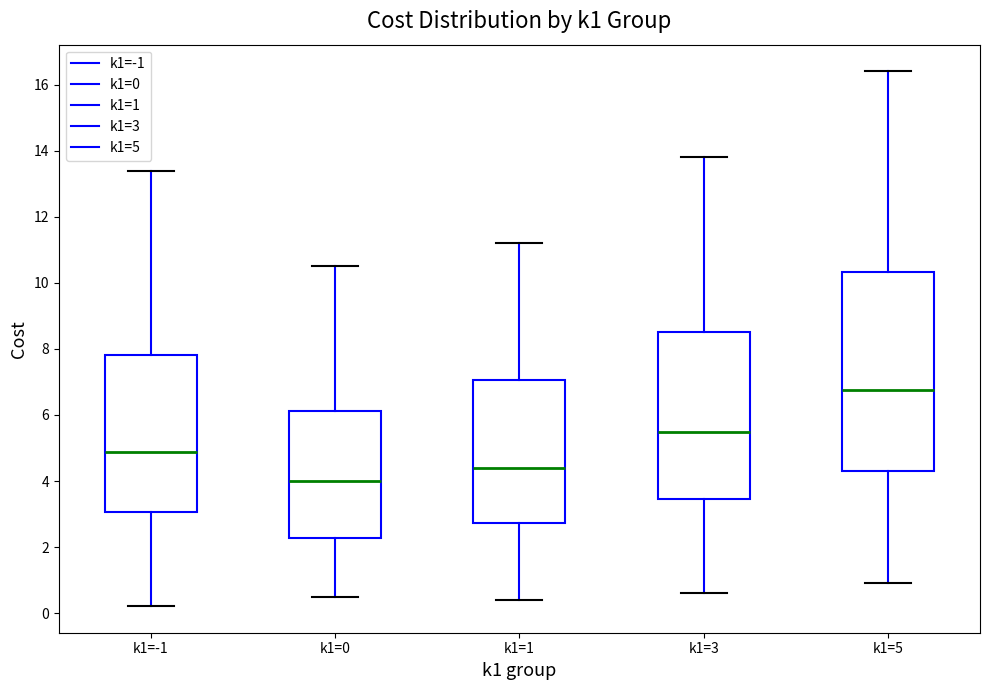

Reading left to right, transcribe this box plot: for each box, give where its median line is, the range the box spans, and where its two whiskers end, as read against the y-axis. The values are not printed on the chart, so give them approximately, as read against the axis.

k1=-1: median 4.8, box 3.0 to 7.8, whiskers 0.2 to 13.4
k1=0: median 4.0, box 2.2 to 6.2, whiskers 0.6 to 10.6
k1=1: median 4.4, box 2.8 to 7.0, whiskers 0.4 to 11.2
k1=3: median 5.6, box 3.4 to 8.6, whiskers 0.6 to 13.8
k1=5: median 6.8, box 4.4 to 10.4, whiskers 1.0 to 16.4